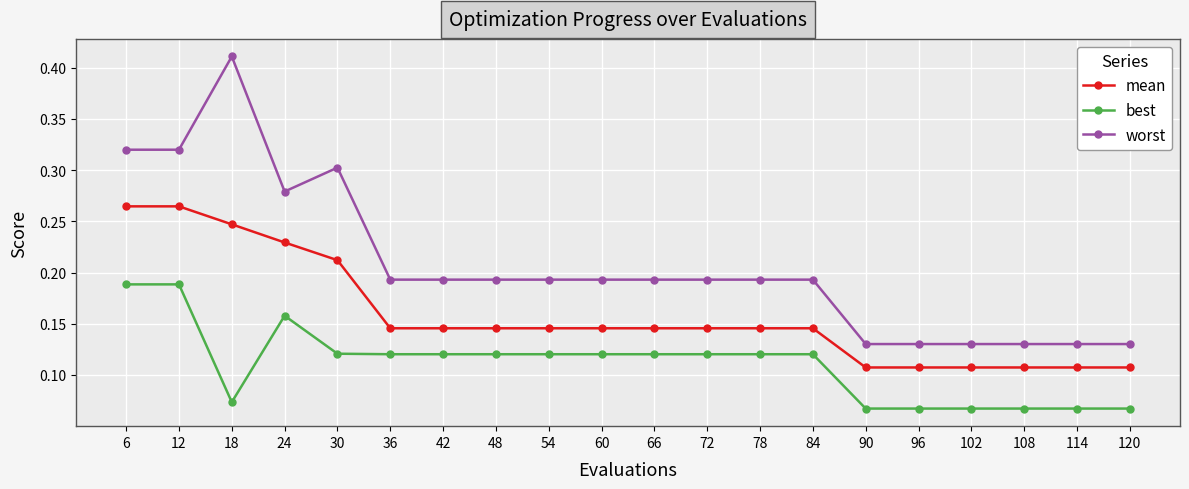

True or false: mean has a value of 0.2 at 102.

False